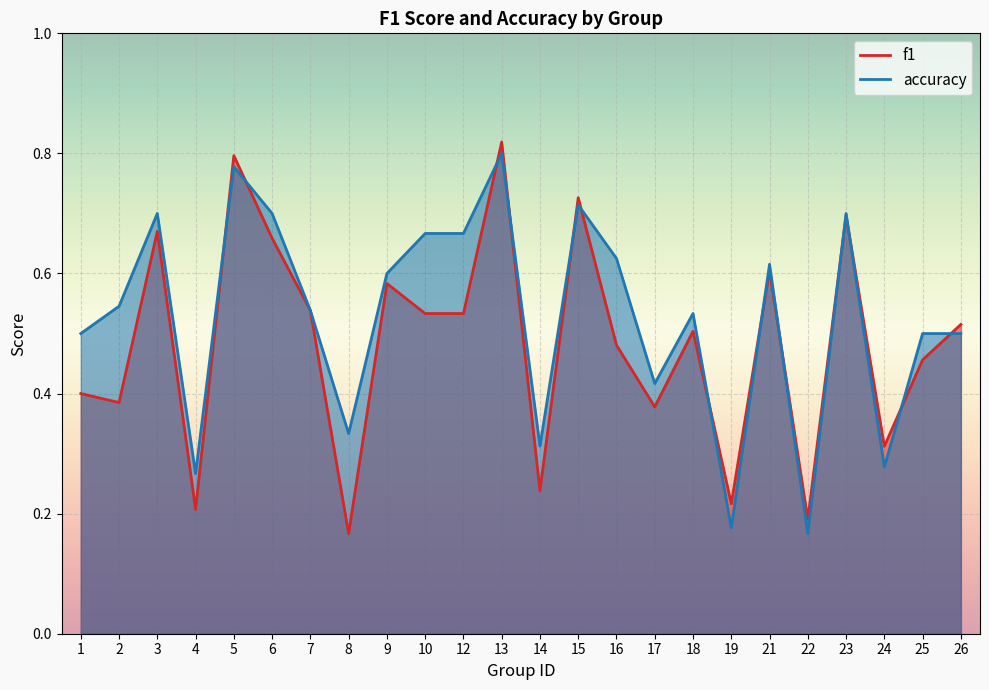

What is the highest value of the accuracy series?

0.8